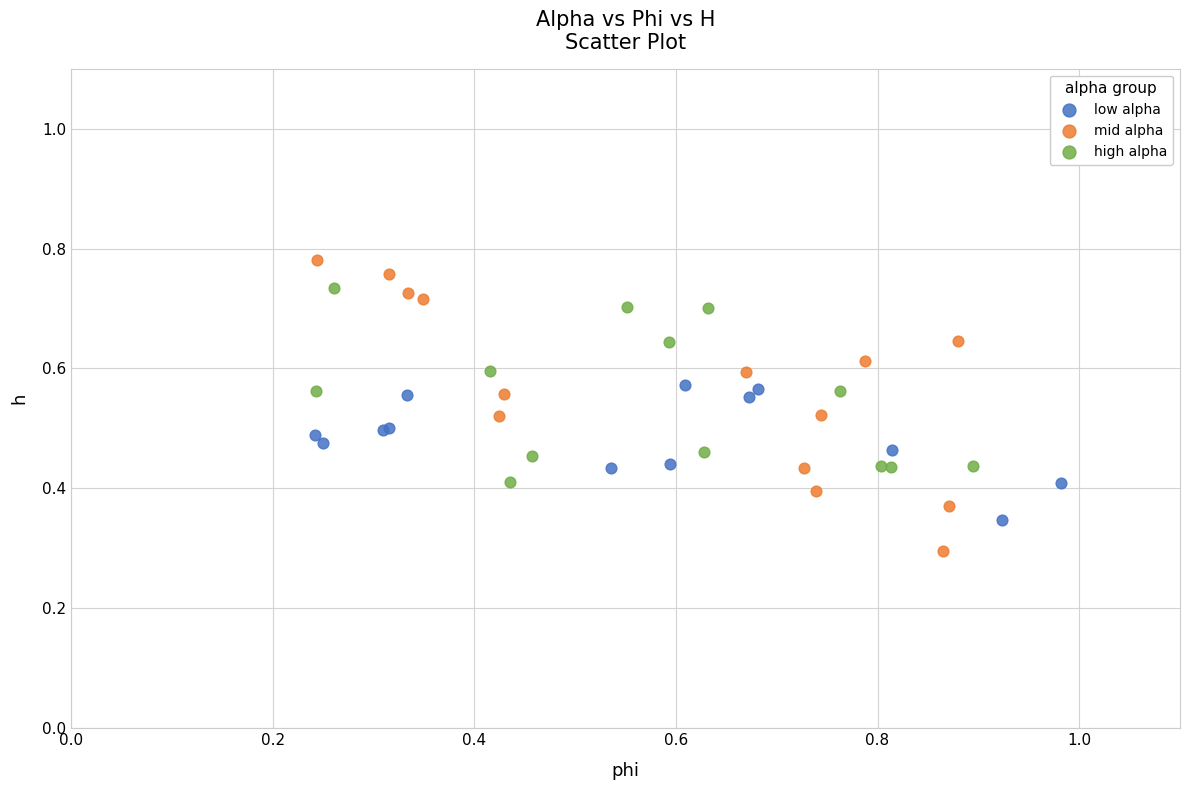

Which series has the widest spread of Y values?

mid alpha